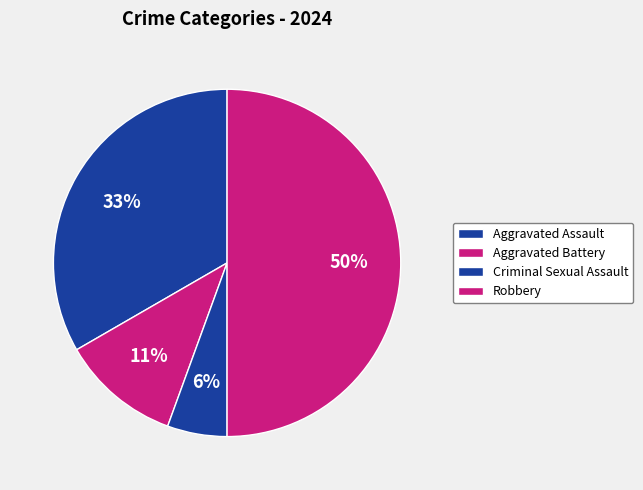

To the nearest percent, what is the combined percentage of Aggravated Assault and Criminal Sexual Assault?

39%